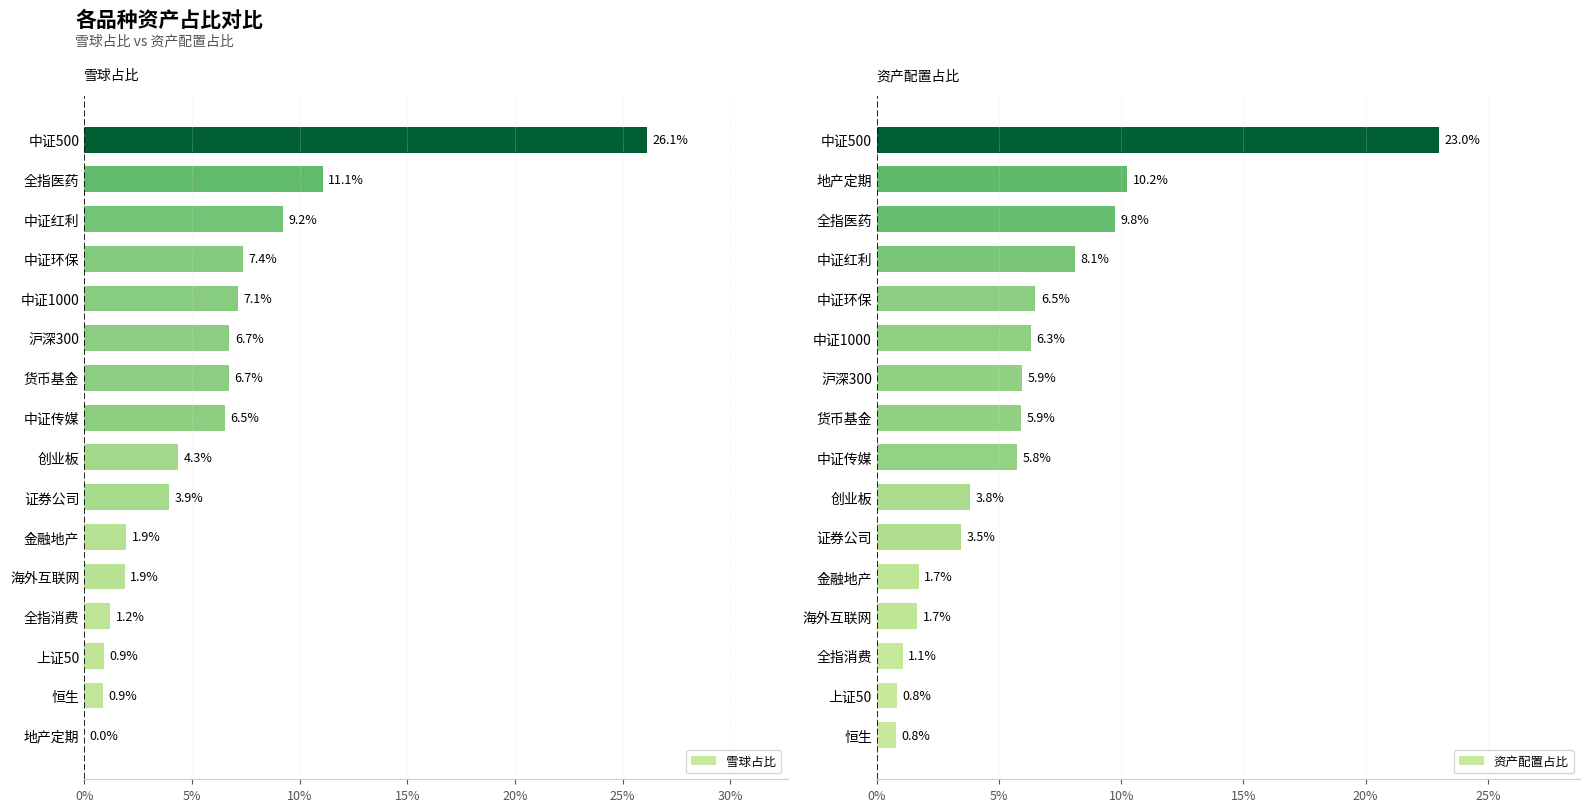

Reading right to left, what are all the values shown in this chart?

雪球占比: 0.3	0.1	0.1	0.1	0.1	0.1	0.1	0.1	0.0	0.0	0.0	0.0	0.0	0.0	0.0	0.0
资产配置占比: 0.2	0.1	0.1	0.1	0.1	0.1	0.1	0.1	0.1	0.0	0.0	0.0	0.0	0.0	0.0	0.0